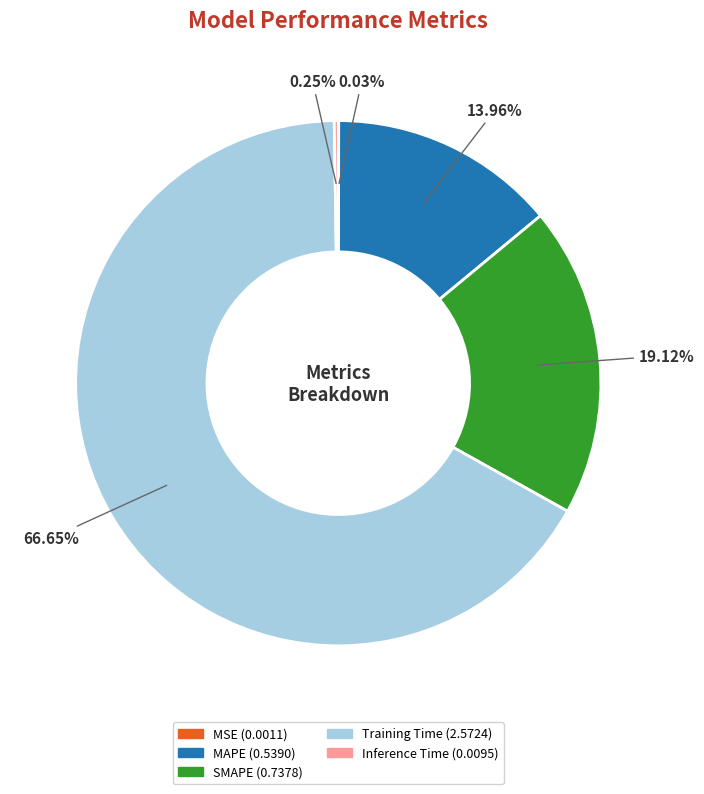

Is the sum of SMAPE and Training Time greater than half?

Yes